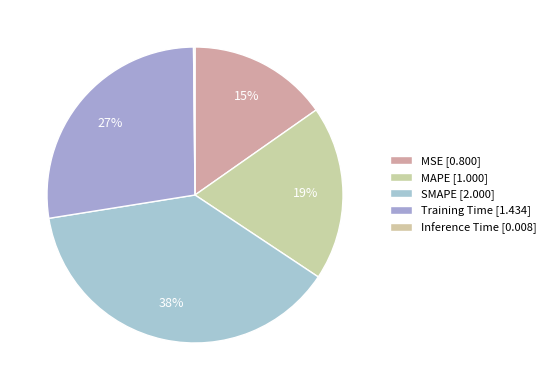

What is the total percentage of Inference Time and Training Time?

27.5%